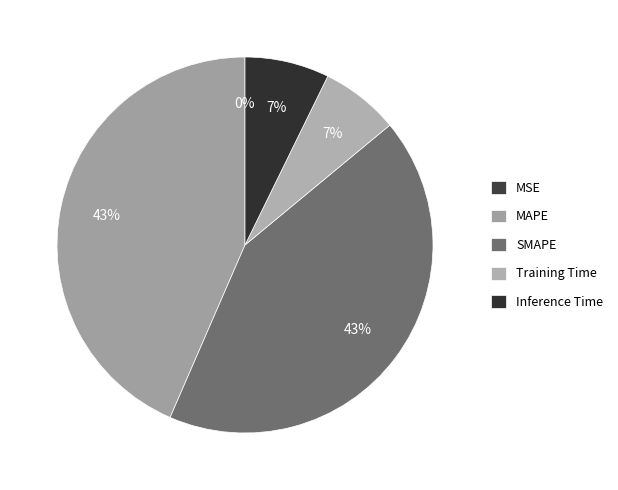

Is it true that SMAPE is 43% of the pie?

True